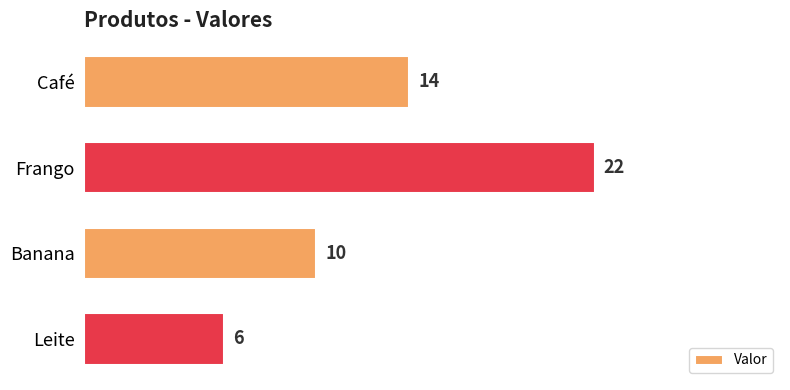

How many values are between 10 and 22?

3